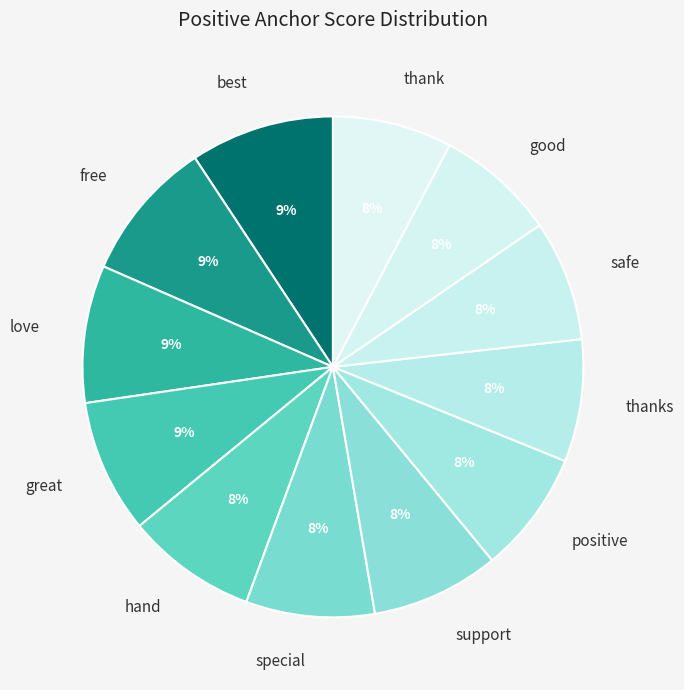

To the nearest percent, what is the average slice percentage?

8%